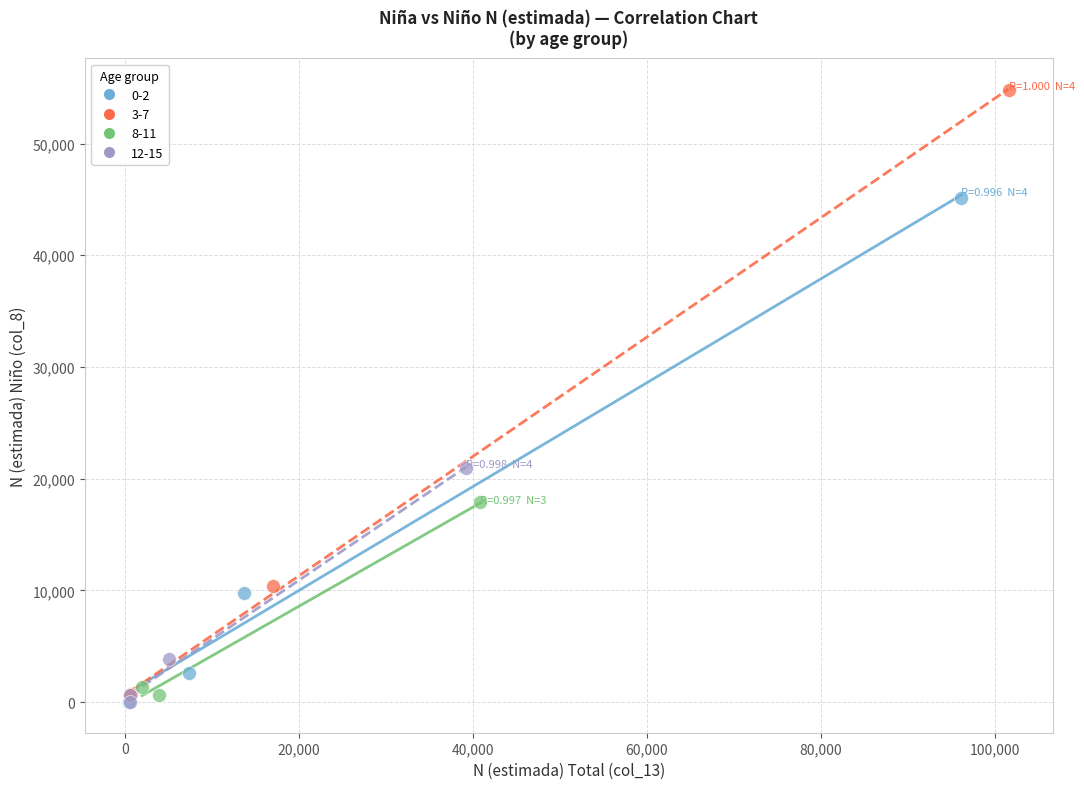

Which series reaches the maximum Y coordinate?

3-7